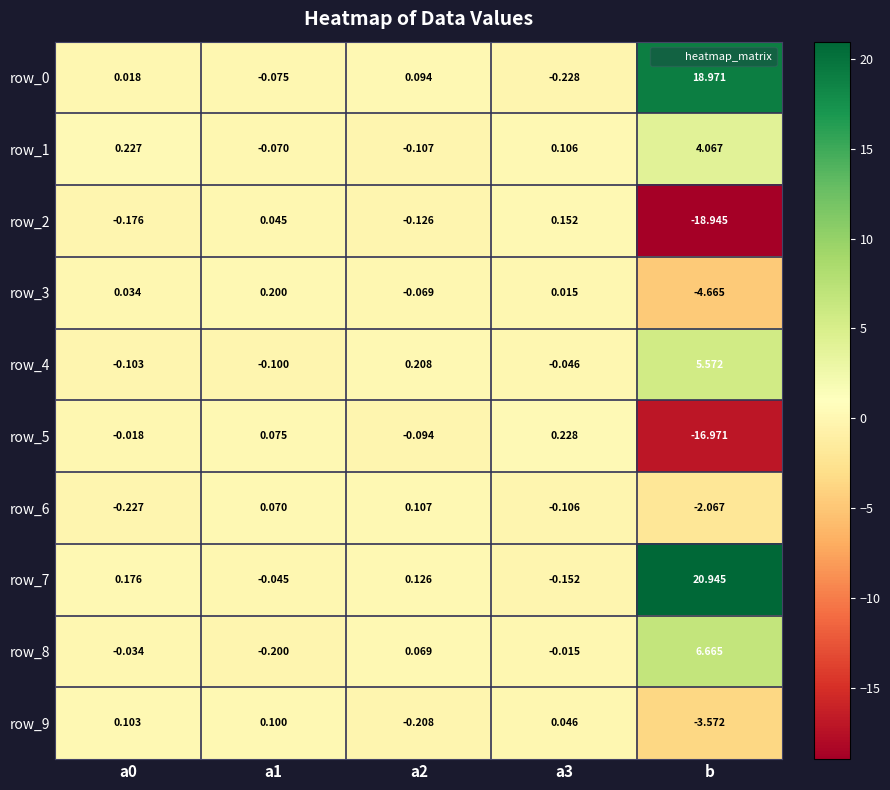

Which category has the highest value across all series?

b